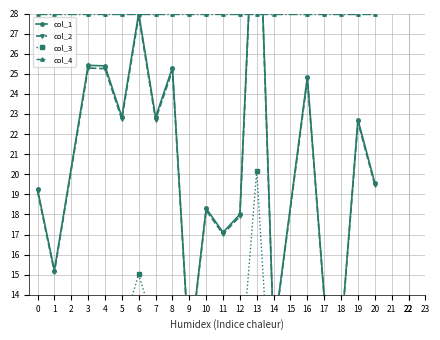

Between 0 and 17, which series saw the biggest shift?

col_1